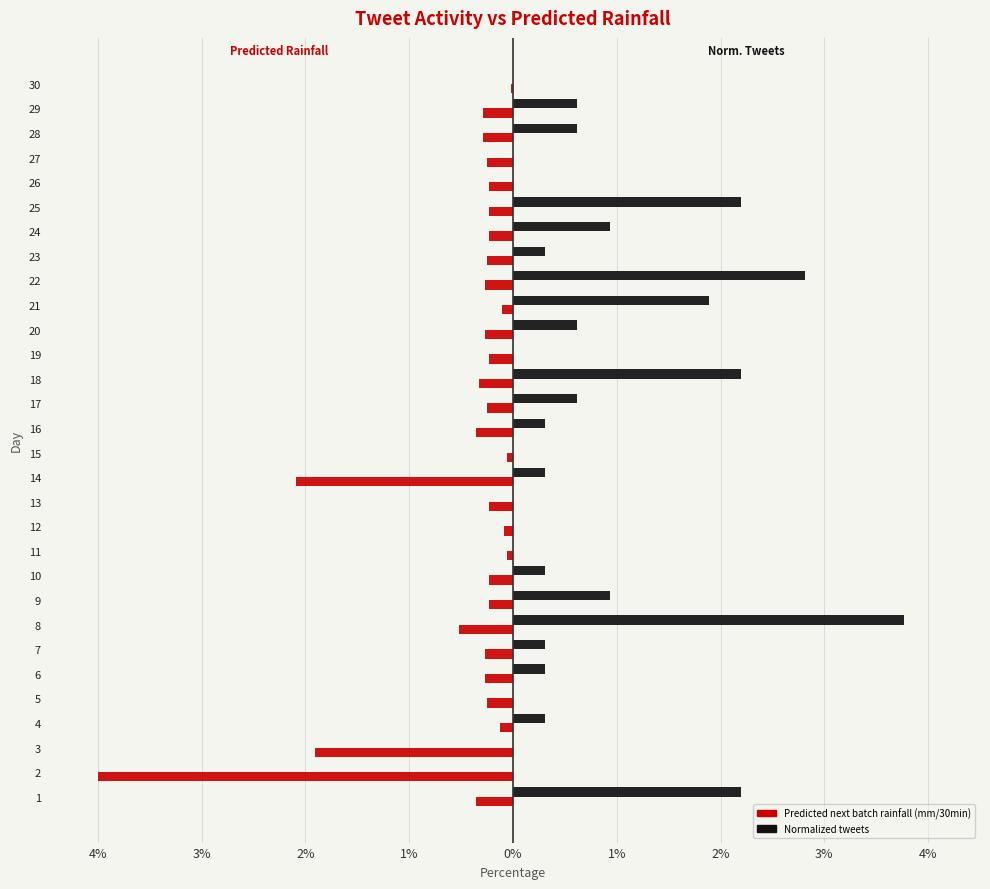

What is the difference between the maximum and minimum values in the Predicted next batch rainfall (mm/30min) series?

4.0